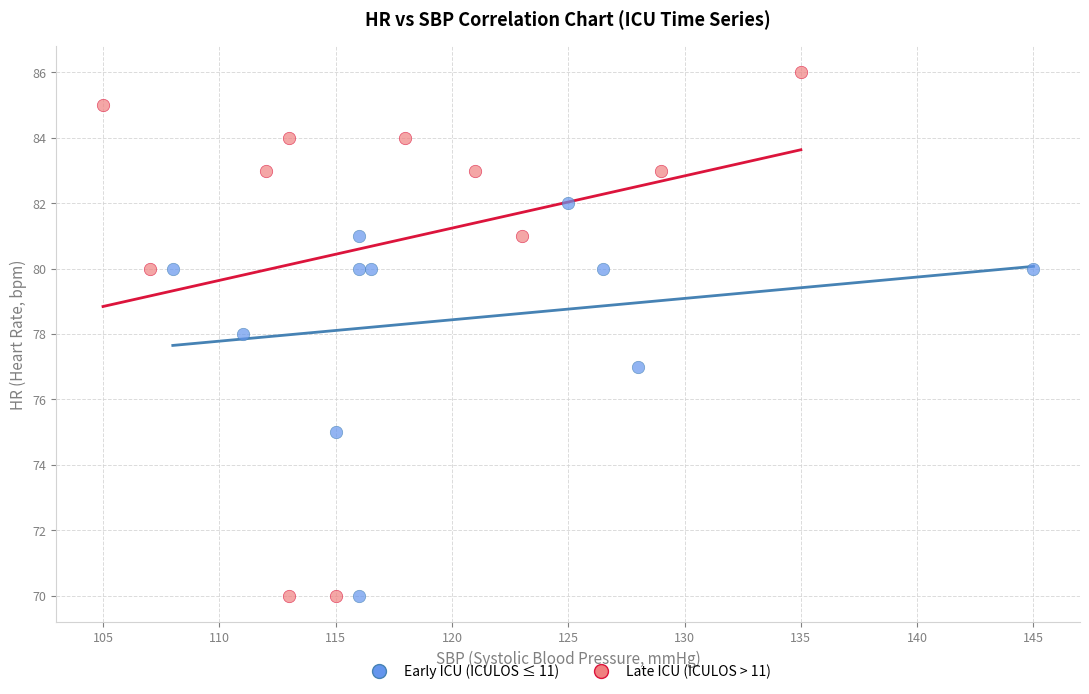

Which series contains the highest Y value?

Late ICU (ICULOS > 11)